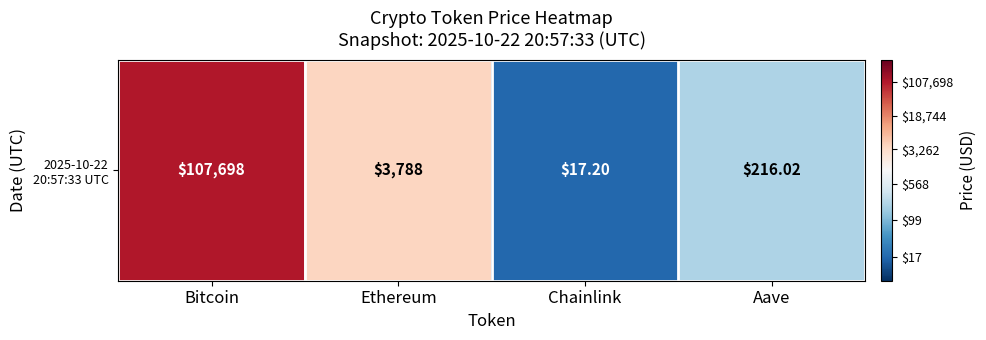

At which category does the chart reach its minimum across all series?

Chainlink